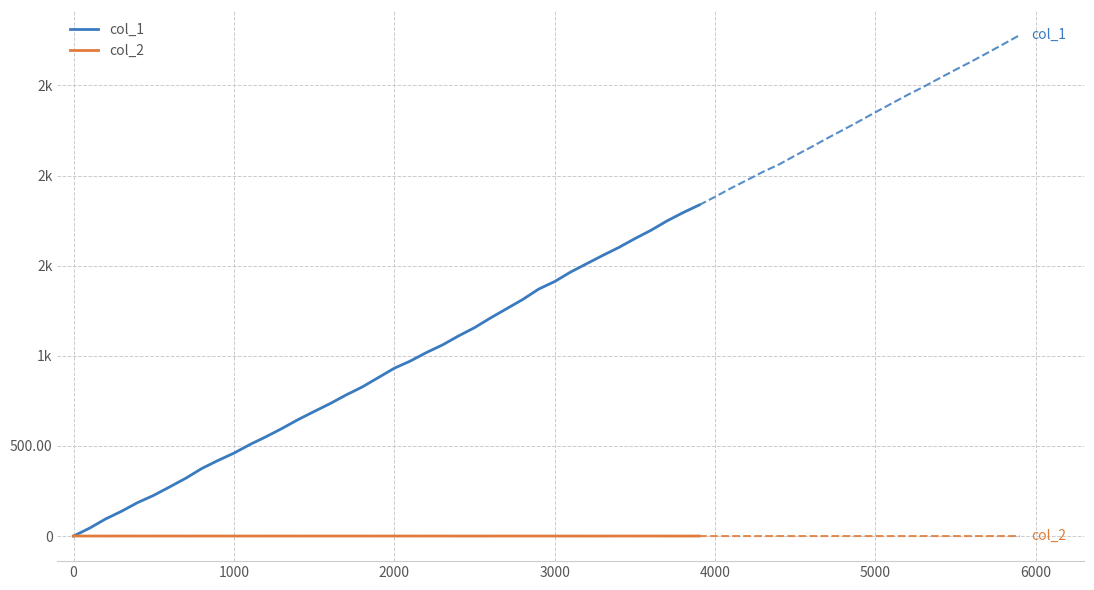

How many categories are shown in the chart?

40